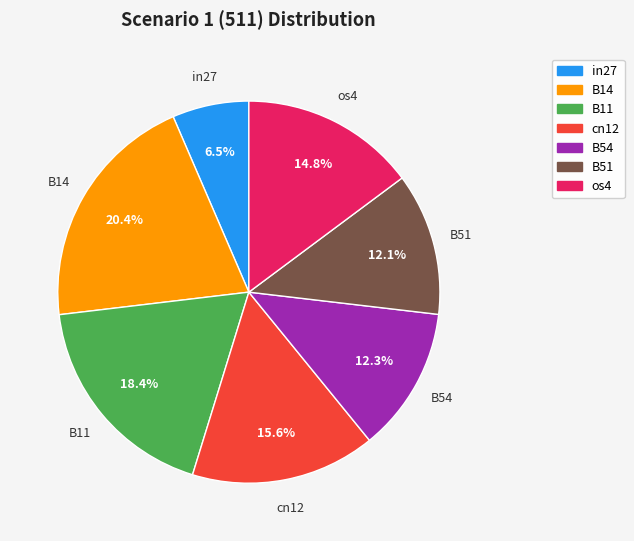

To the nearest percent, what portion does os4 represent?

15%